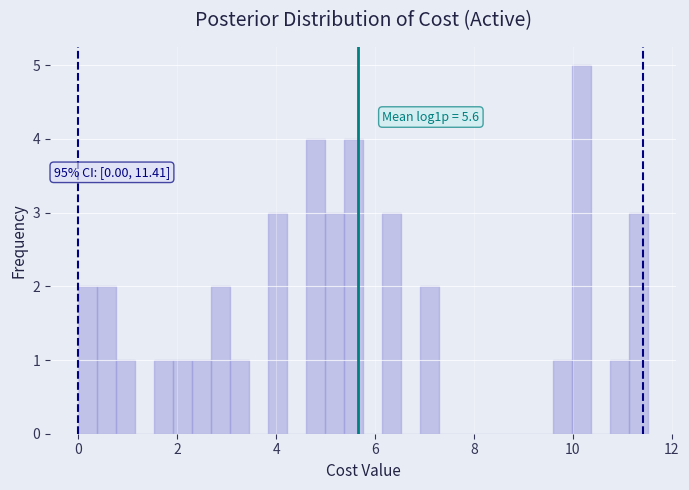

Around what value on the x-axis is the tallest bar? Give the approximate position of its centre, as read against the axis.

10.2